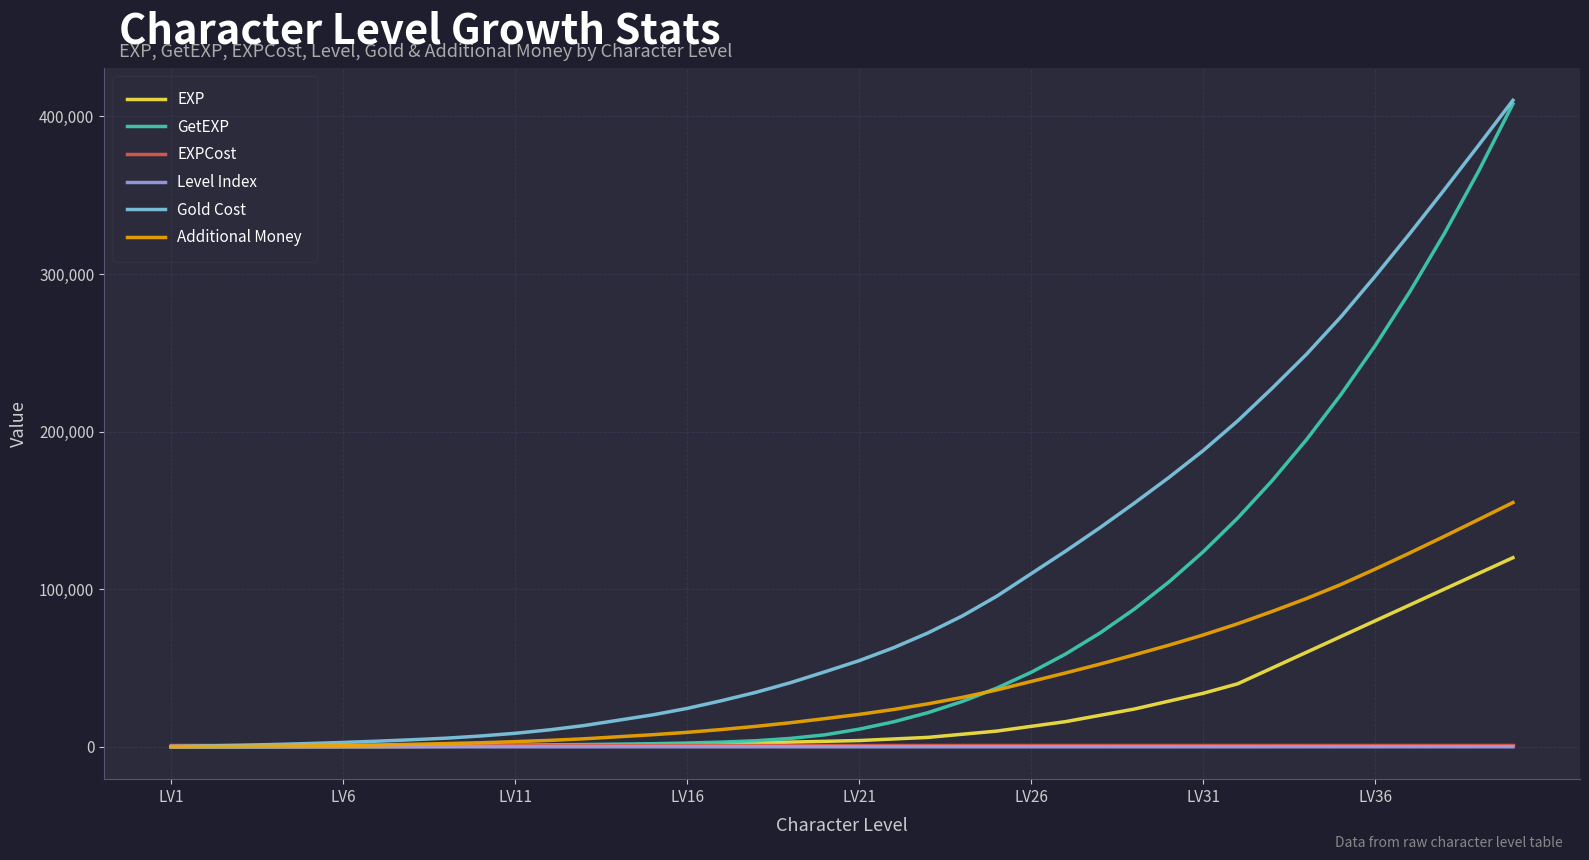

What is the greatest value displayed?

410200